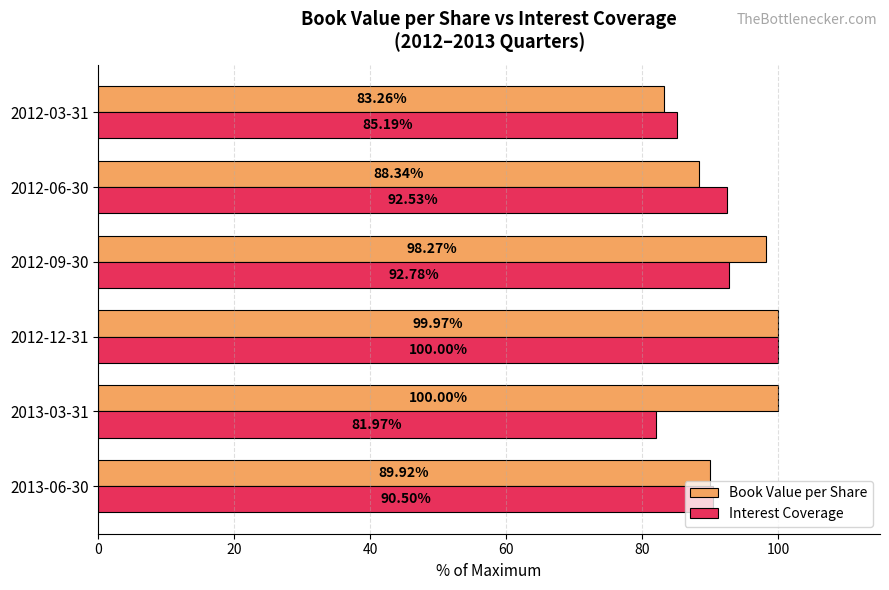

List the labels in order of Book Value per Share value, smallest first.

2012-03-31, 2012-06-30, 2013-06-30, 2012-09-30, 2012-12-31, 2013-03-31